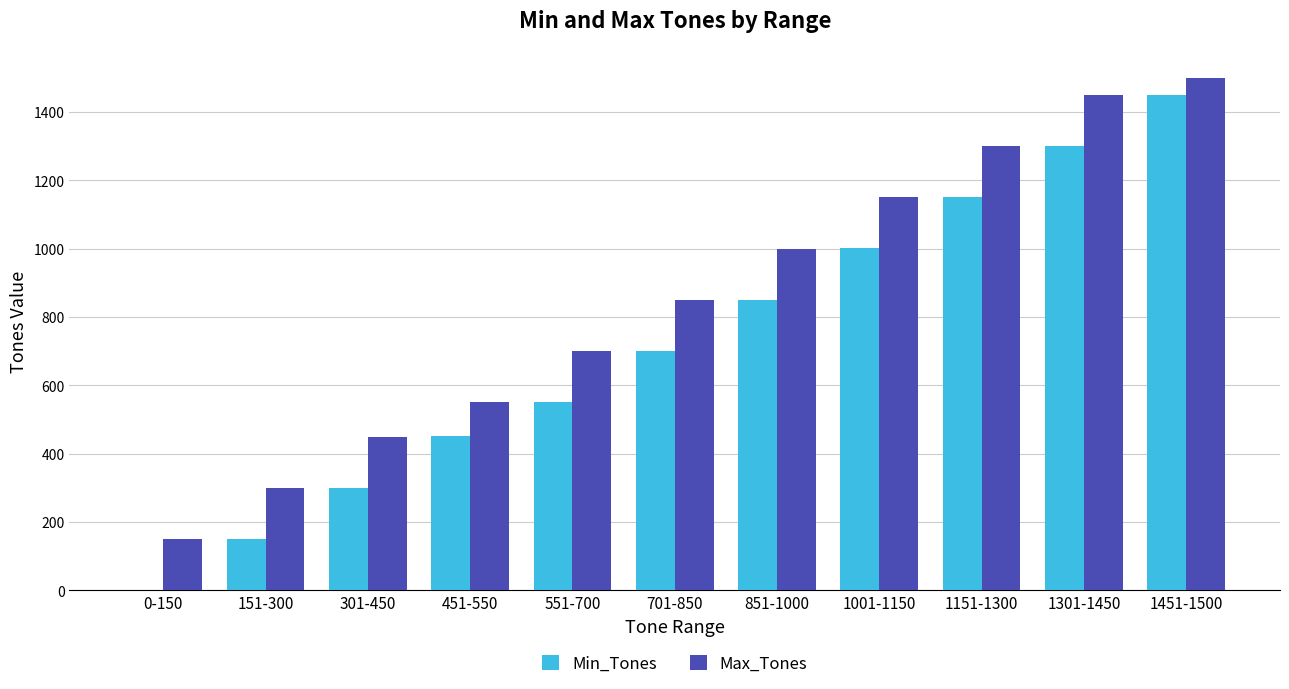

At which category is the sum across all series the highest?

1451-1500